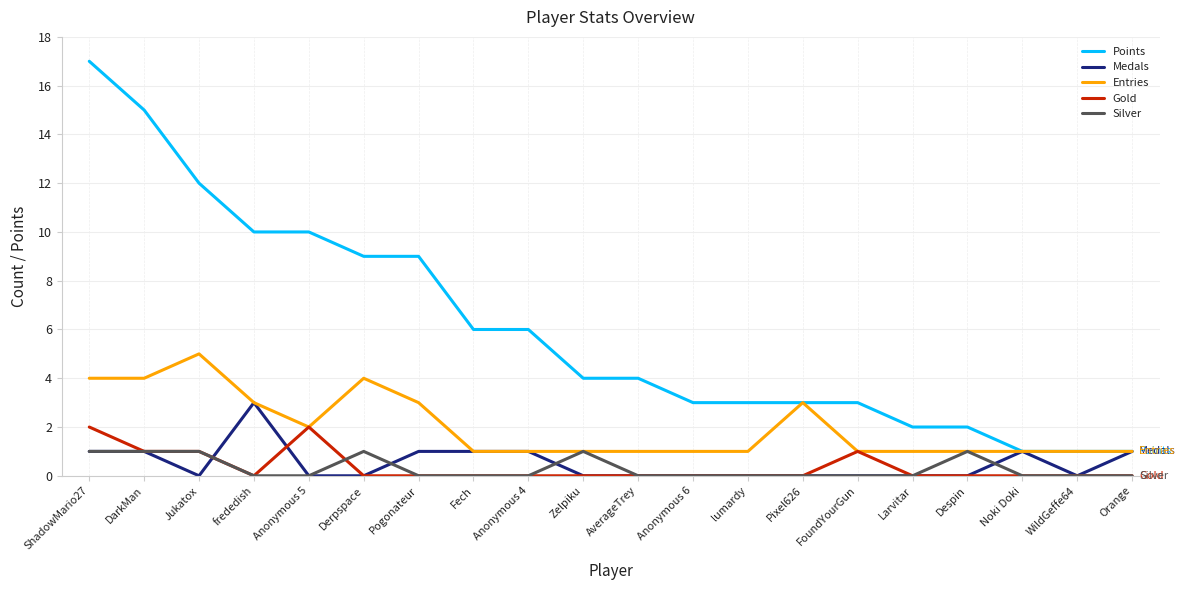

Count the number of categories in the chart.

20